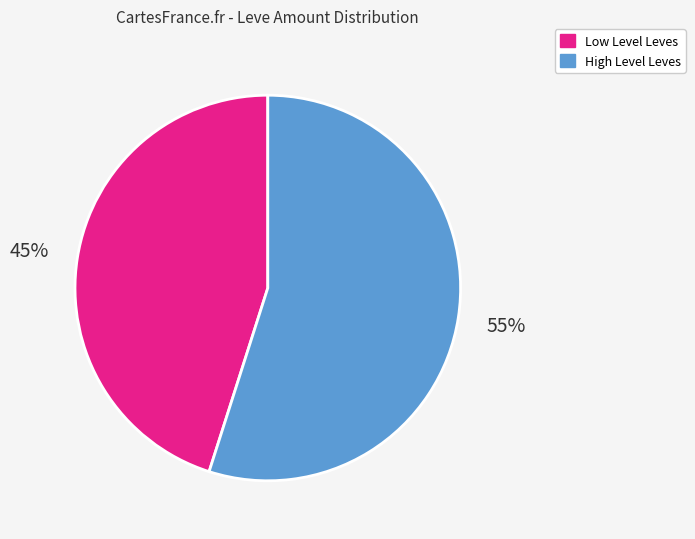

To the nearest percent, what is the average slice percentage?

50%